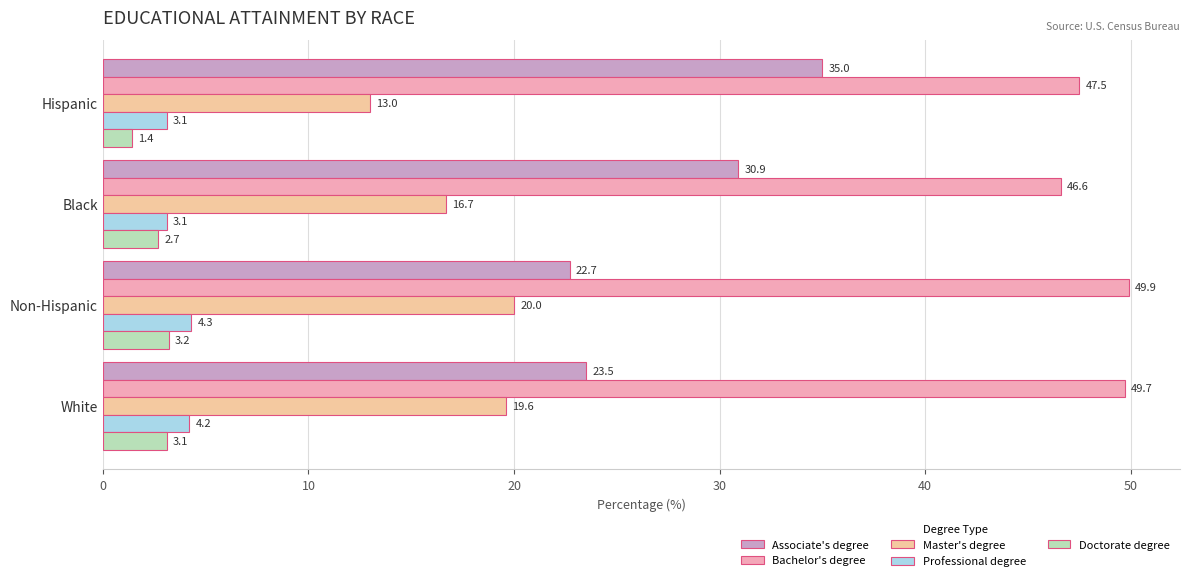

What is the minimum value for Professional degree?

3.1